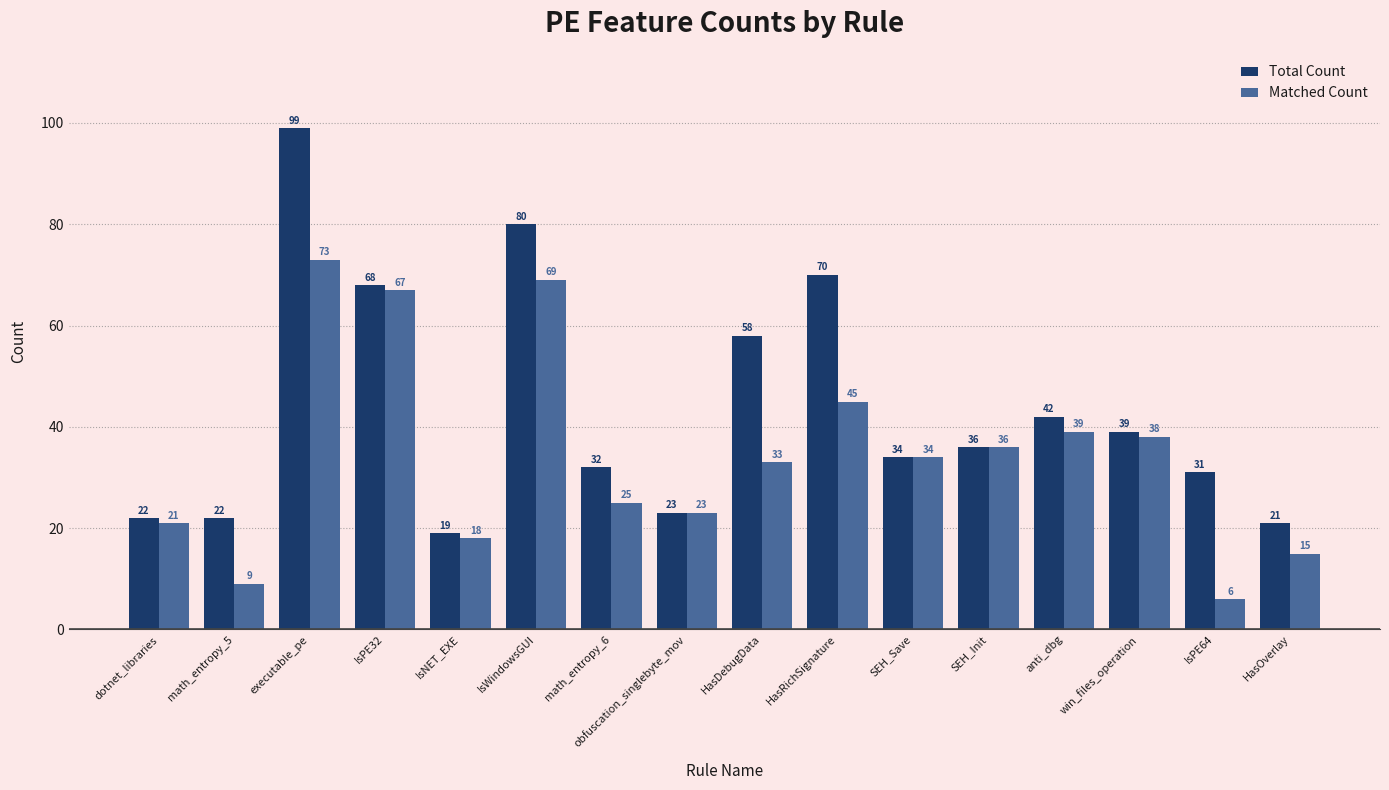

Reading left to right, transcribe all the data shown in this chart.

Total Count: 22	22	99	68	19	80	32	23	58	70	34	36	42	39	31	21
Matched Count: 21	9	73	67	18	69	25	23	33	45	34	36	39	38	6	15